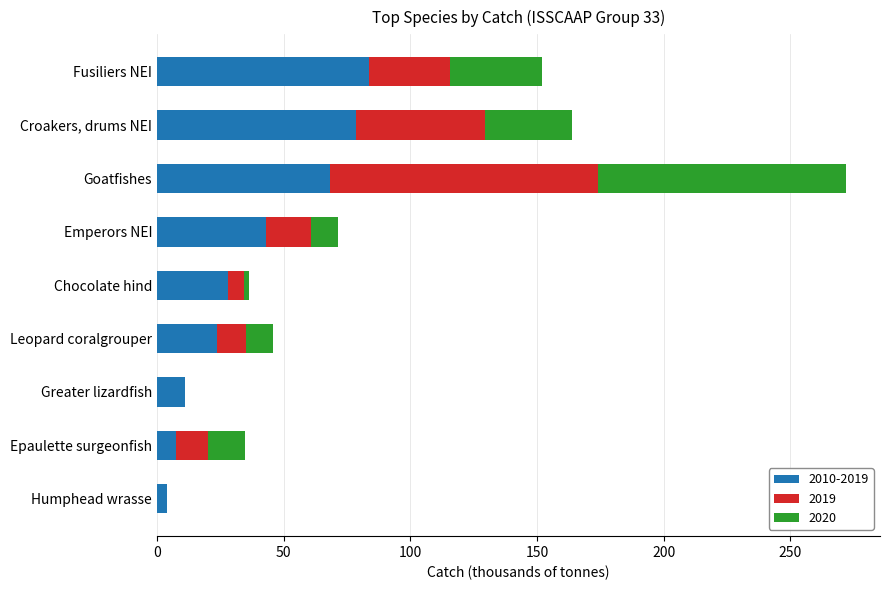

What are all the series names shown in the legend?

2010-2019, 2019, 2020